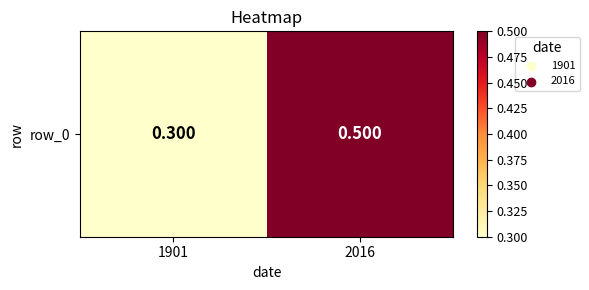

How many values are between 0 and 1?

2